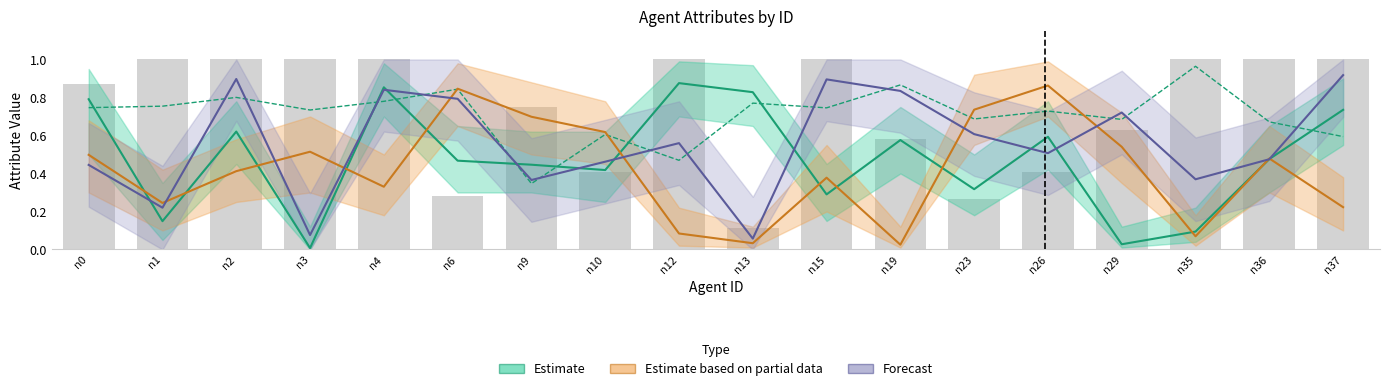

List the labels in order of turnsSinceLastChange (norm) value, largest first.

n1, n2, n3, n4, n12, n15, n35, n36, n37, n0, n9, n29, n19, n10, n26, n6, n23, n13